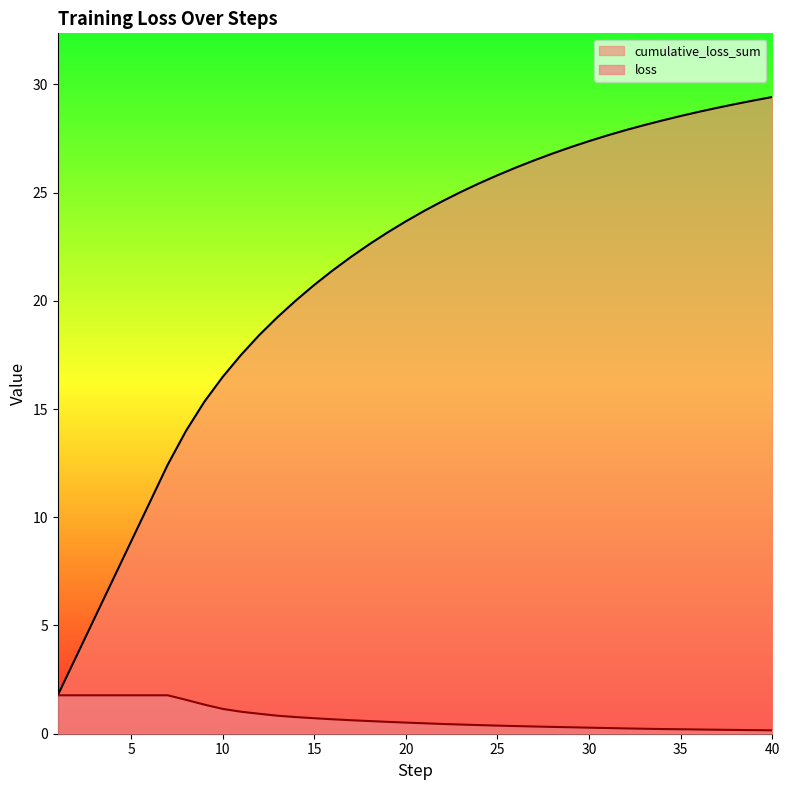

True or false: cumulative_loss_sum has a value of 16.2 at 7.

False